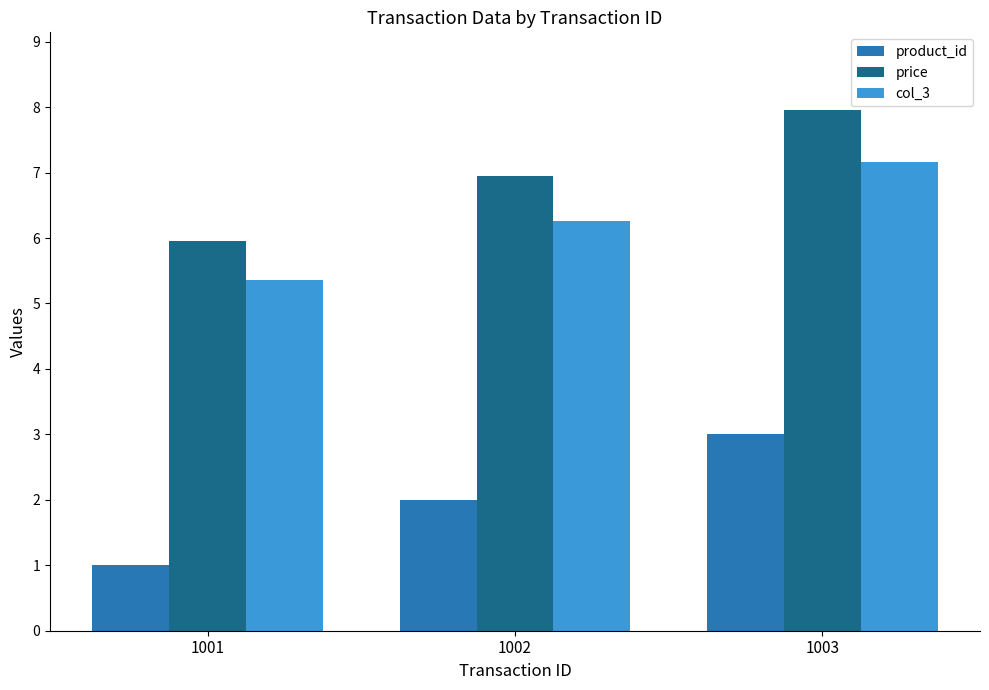

At which category does the chart reach its minimum across all series?

1001